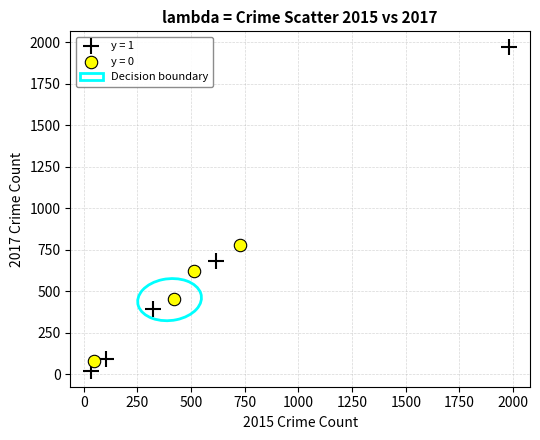

Which series has the largest Y range (max minus min)?

y = 1